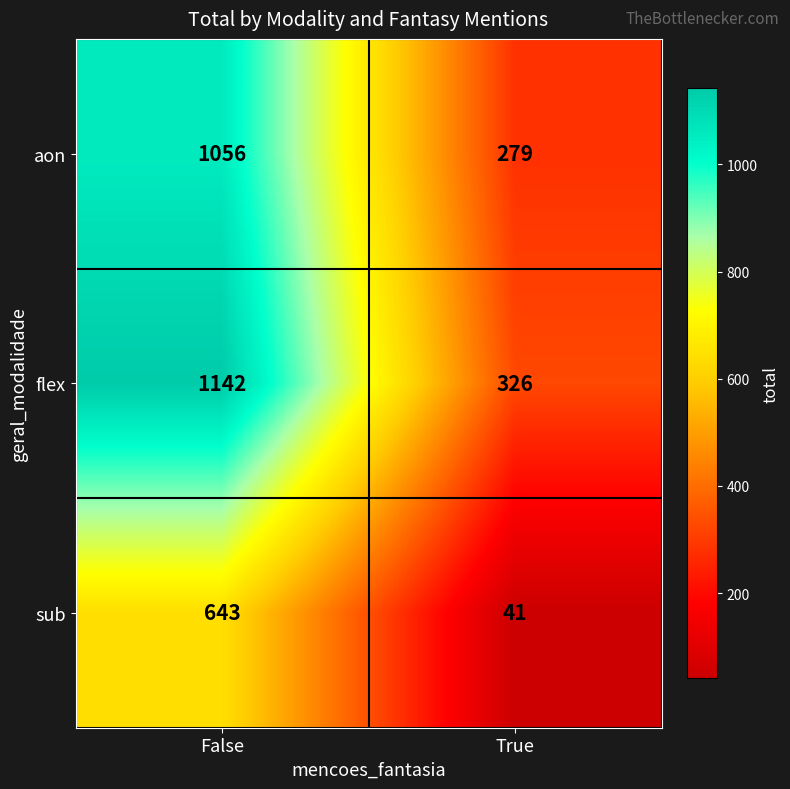

Reading left to right, extract all data points from this chart.

aon: 1056	279
flex: 1142	326
sub: 643	41